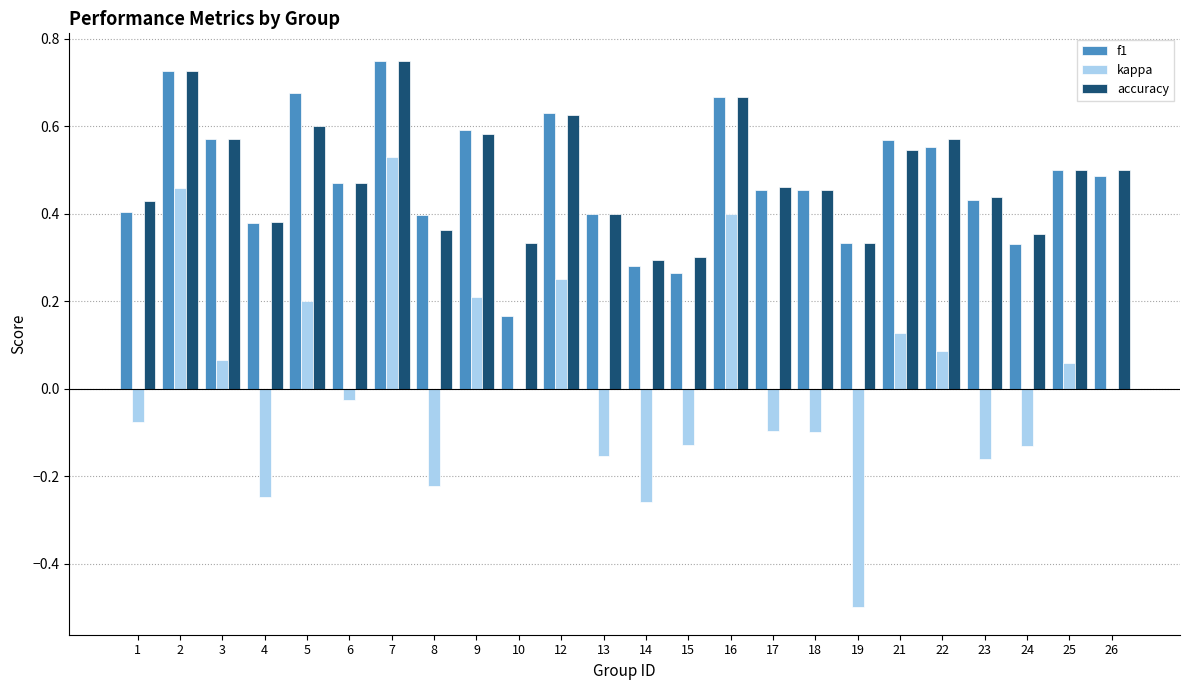

What is the total value across all series at 2?

1.9